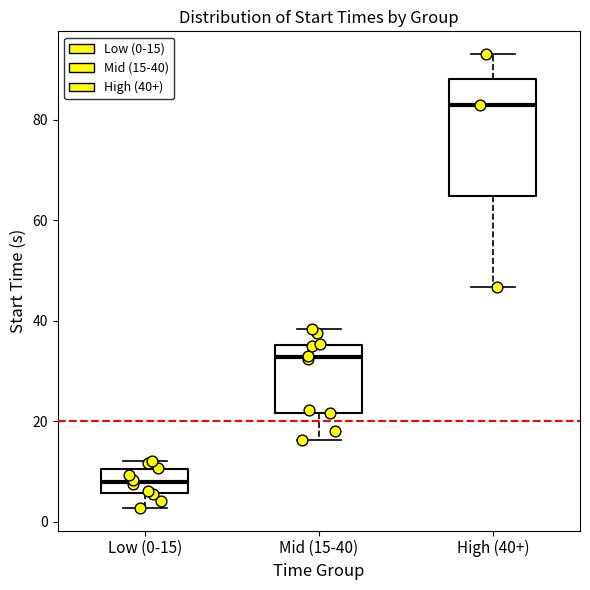

Where does the lower whisker of the box for High (40+) end on the y-axis? The values are not printed on the chart, so give them approximately, as read against the axis.

46